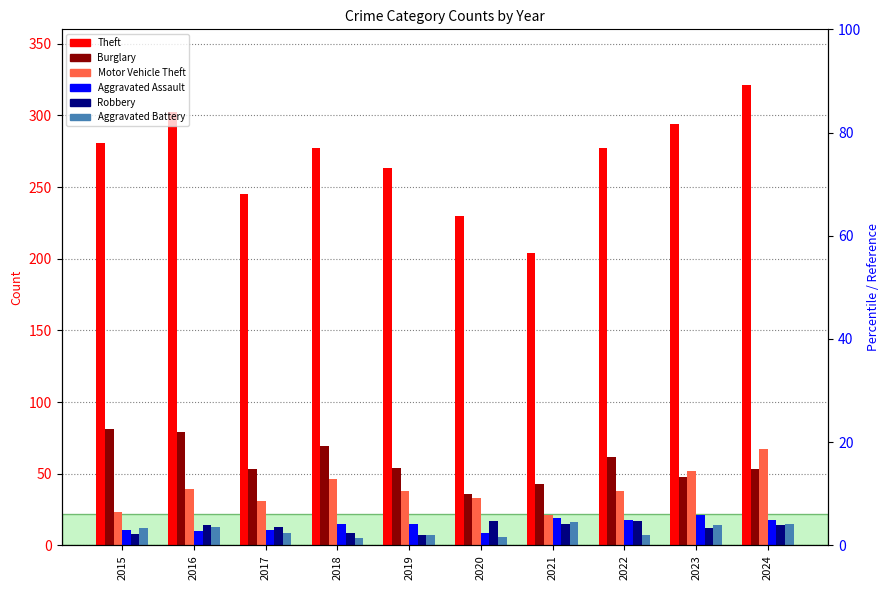

Reading left to right, extract all data points from this chart.

Theft: 2015=281	2016=302	2017=245	2018=277	2019=263	2020=230	2021=204	2022=277	2023=294	2024=321
Burglary: 2015=81	2016=79	2017=53	2018=69	2019=54	2020=36	2021=43	2022=62	2023=48	2024=53
Motor Vehicle Theft: 2015=23	2016=39	2017=31	2018=46	2019=38	2020=33	2021=21	2022=38	2023=52	2024=67
Aggravated Assault: 2015=11	2016=10	2017=11	2018=15	2019=15	2020=9	2021=19	2022=18	2023=21	2024=18
Robbery: 2015=8	2016=14	2017=13	2018=9	2019=7	2020=17	2021=15	2022=17	2023=12	2024=14
Aggravated Battery: 2015=12	2016=13	2017=9	2018=5	2019=7	2020=6	2021=16	2022=7	2023=14	2024=15